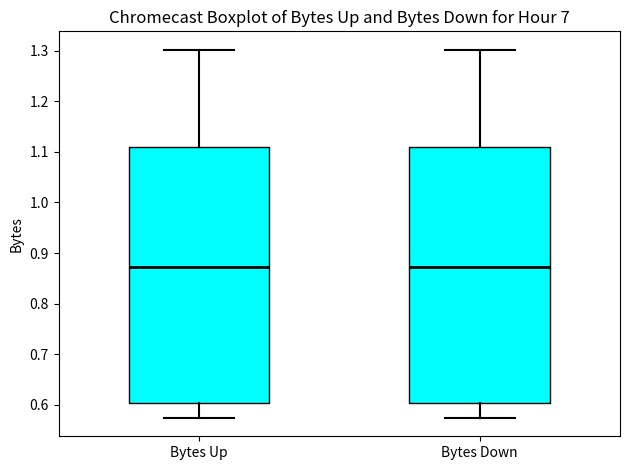

Reading left to right, read every box against the y-axis: the position of its median line, the range the box covers, and the ends of its whiskers. The values are not printed on the chart, so give them approximately, as read against the axis.

Bytes Up: median 0.87, box 0.60 to 1.11, whiskers 0.57 to 1.30
Bytes Down: median 0.87, box 0.60 to 1.11, whiskers 0.57 to 1.30